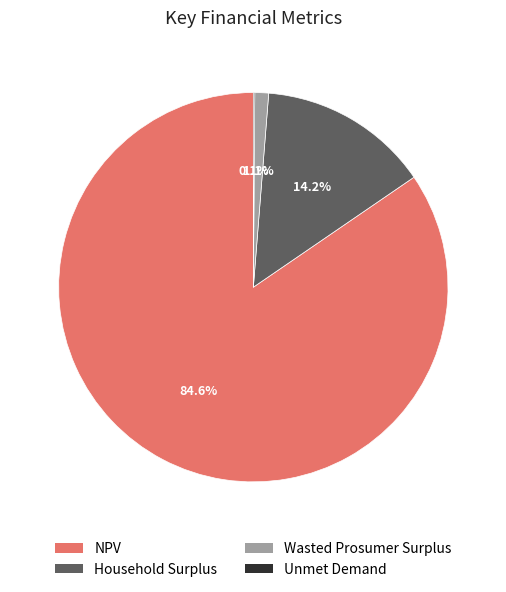

Which slice is the largest?

NPV